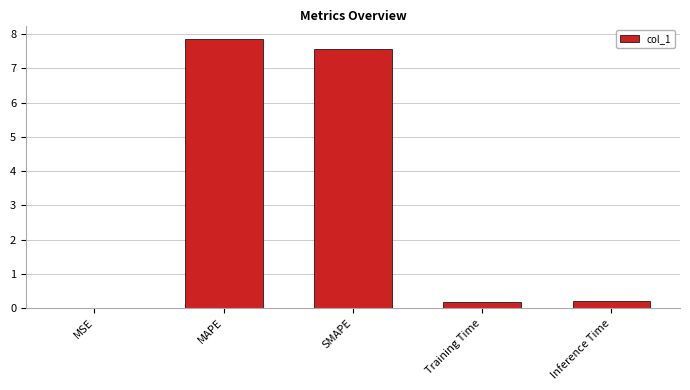

Which category has the highest value across all series?

MAPE